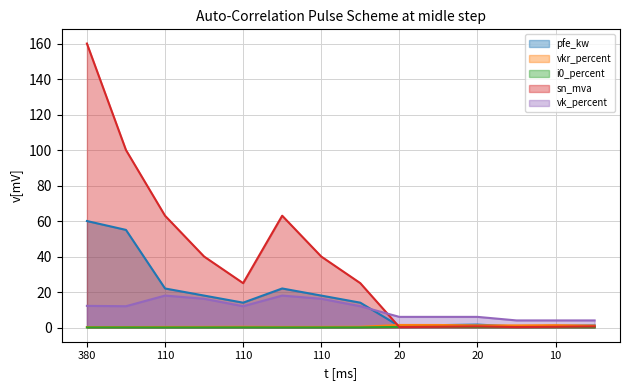

How many series are shown in this chart?

5